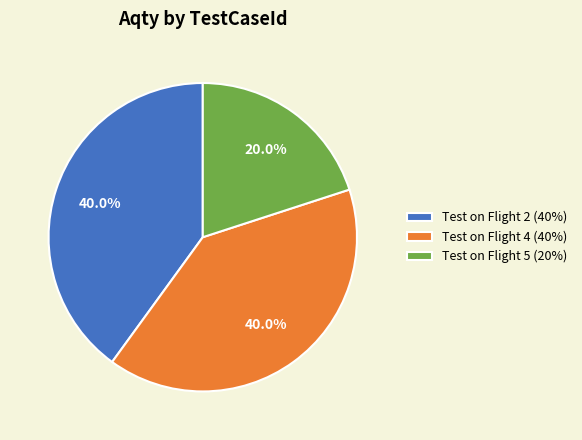

What is the smallest slice in the pie chart?

Test on Flight 5